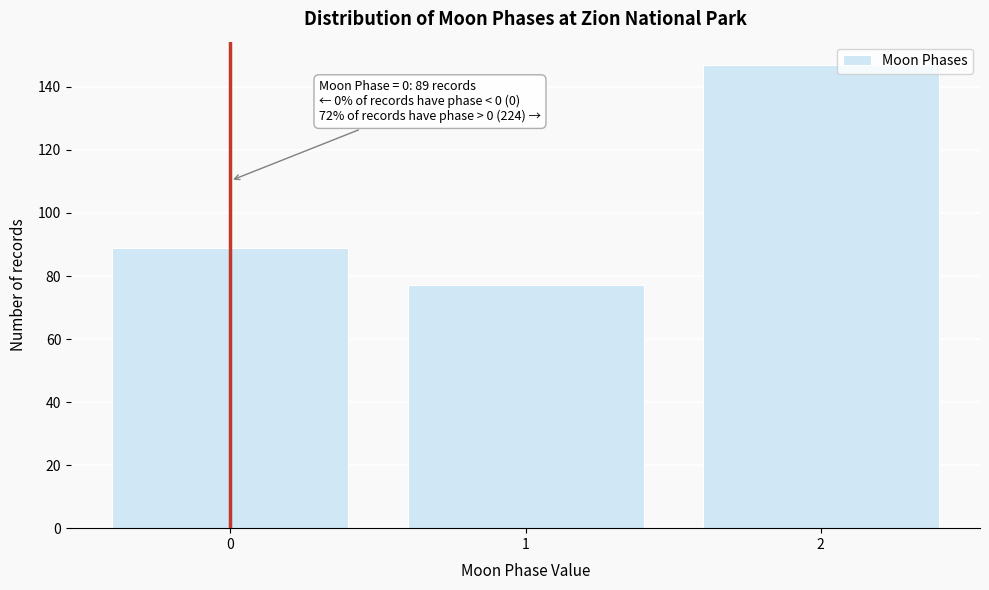

Reading right to left, extract all data points from this chart.

2=147	1=77	0=89